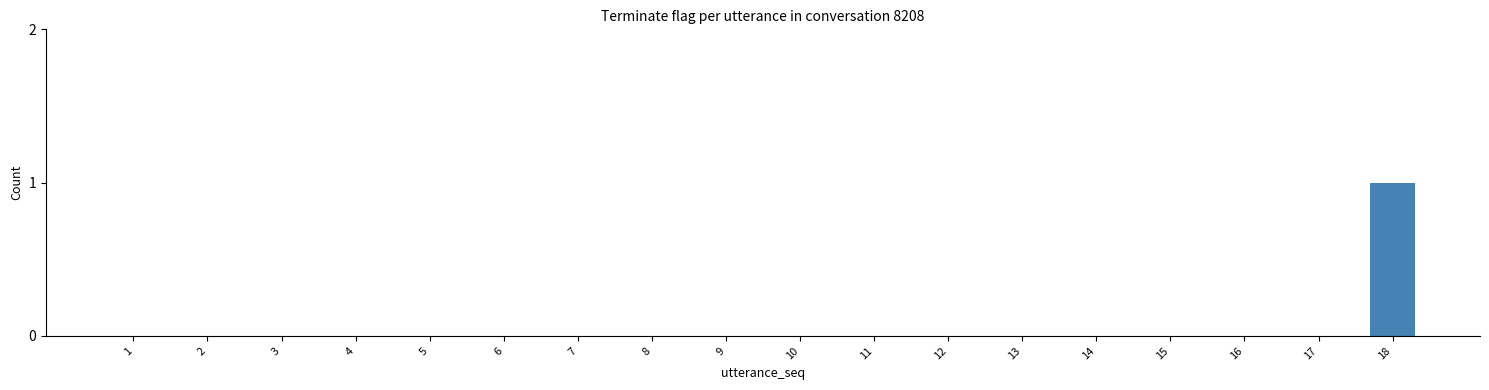

The chart shows a value of 0 at 8. True or false?

True